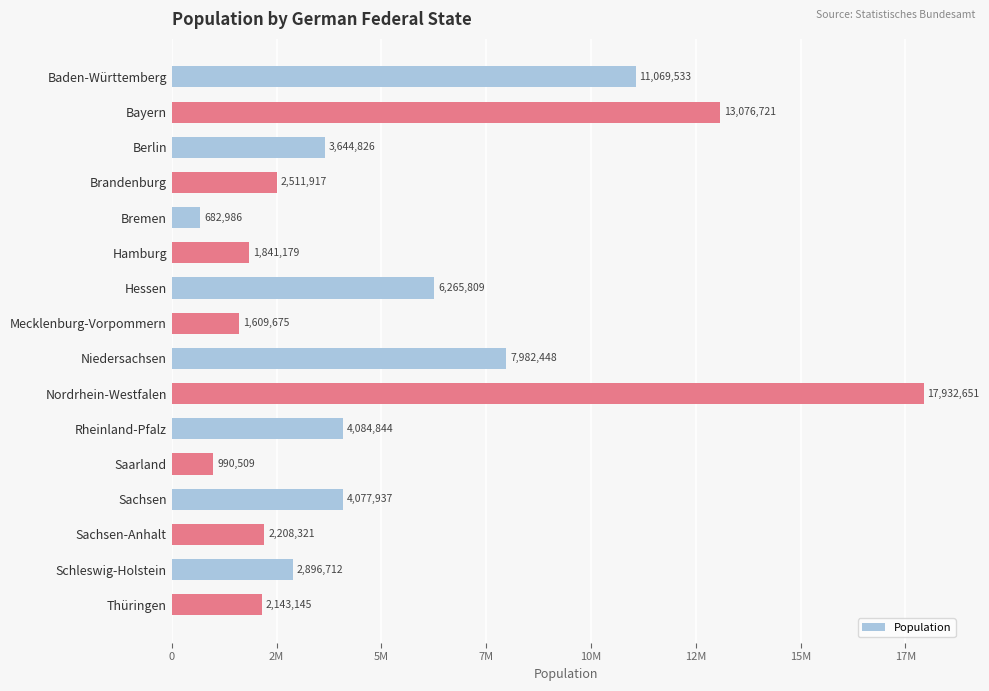

Does the chart contain any negative values?

No